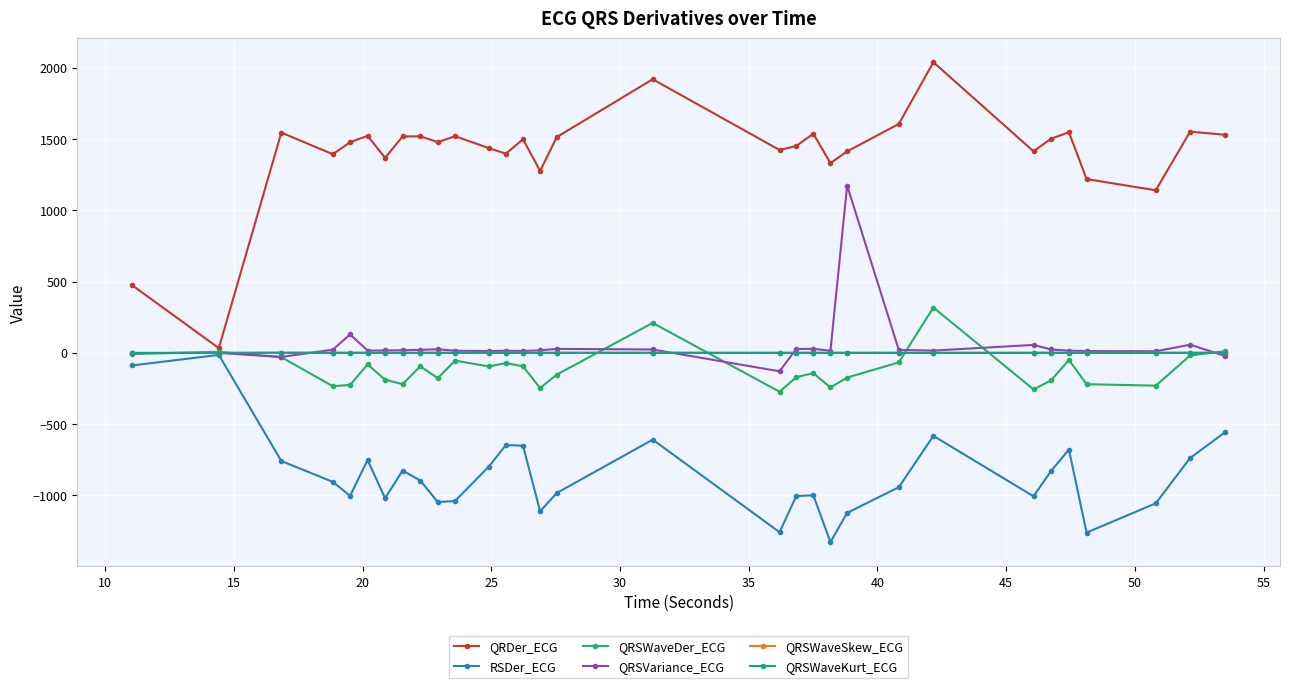

How many values in the RSDer_ECG series exceed -905?

15